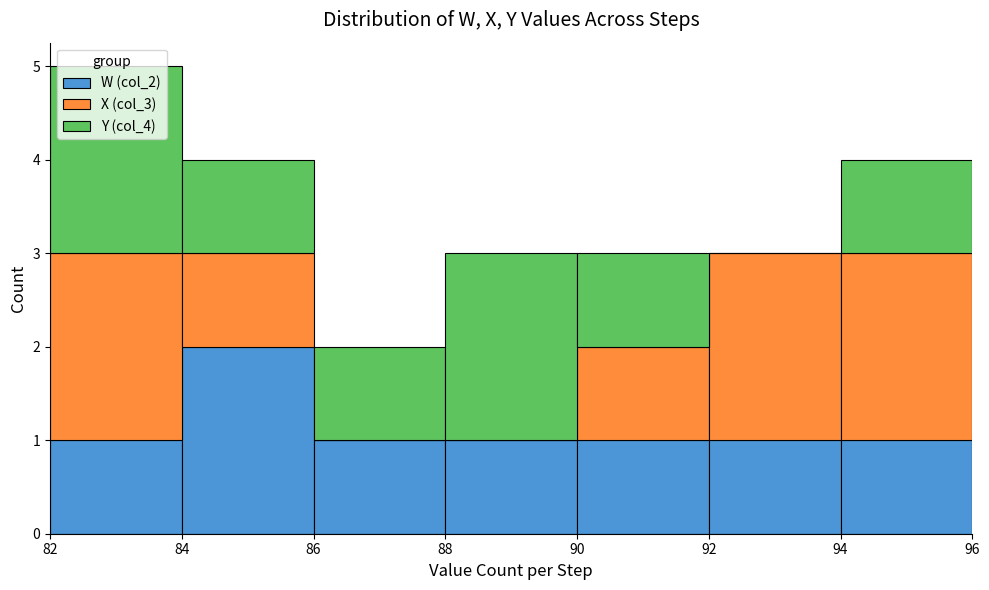

Reading left to right, list every stacked bar in this chart as the range it spans on the x-axis followed by its total height. The values are not printed on the chart, so give them approximately, as read against the axis.

82 to 84: 5
84 to 86: 4
86 to 88: 2
88 to 90: 3
90 to 92: 3
92 to 94: 3
94 to 96: 4